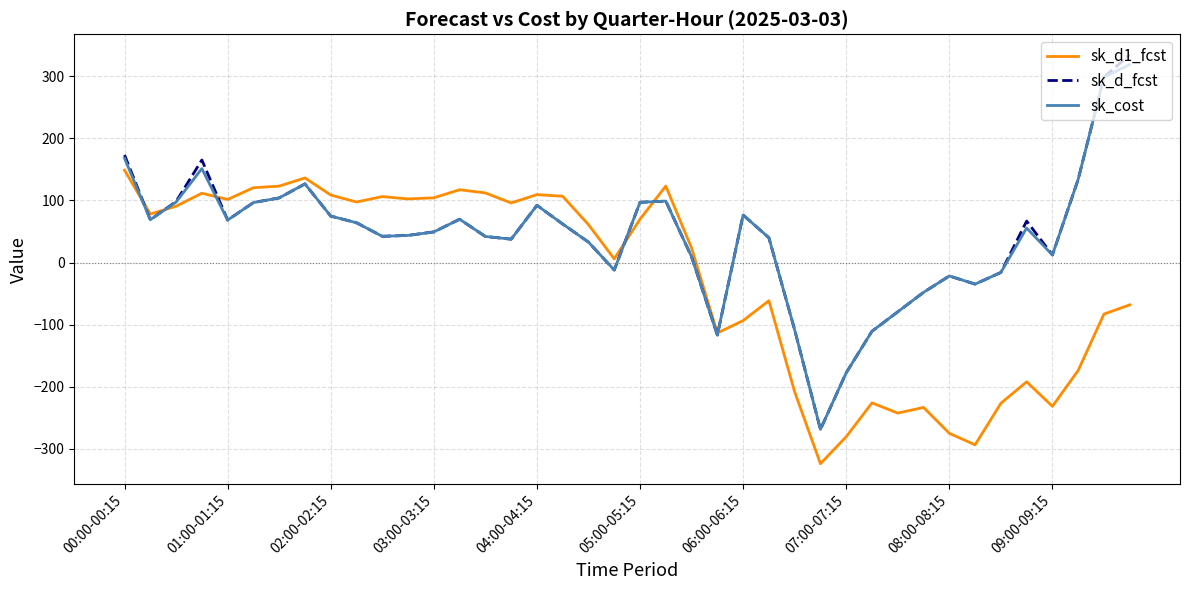

What is the minimum value for sk_cost?

-268.5